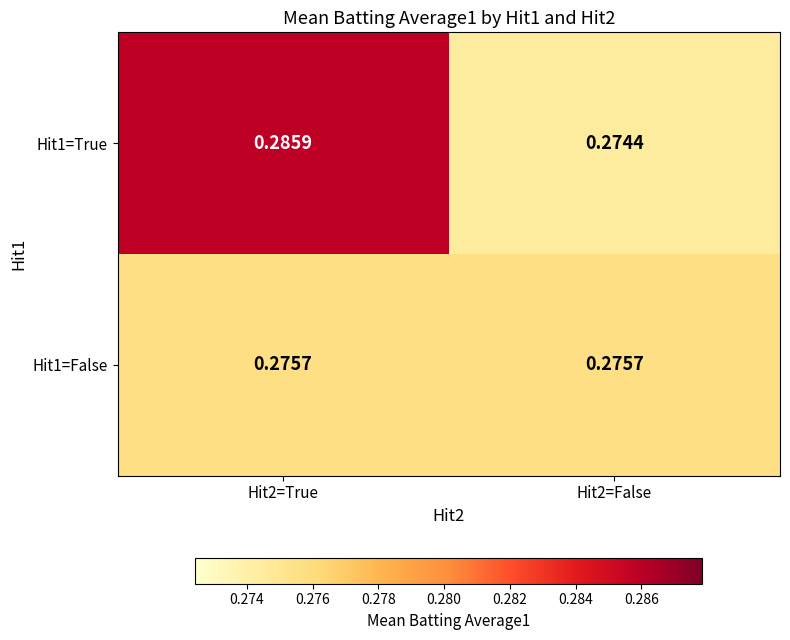

Reading left to right, extract all data points from this chart.

Hit1=True: Hit2=True=0.3	Hit2=False=0.3
Hit1=False: Hit2=True=0.3	Hit2=False=0.3